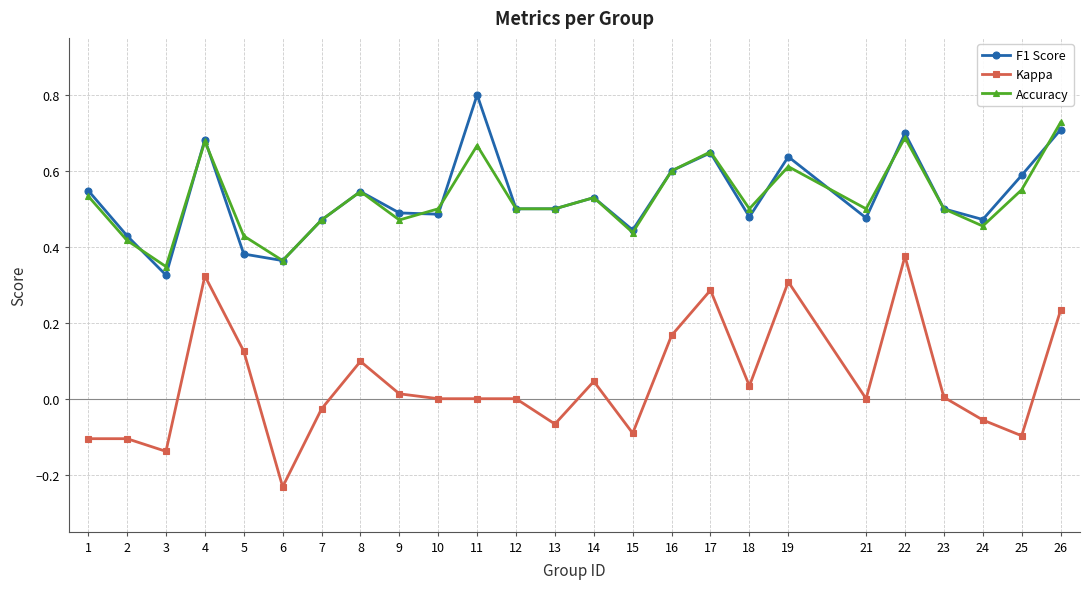

Which series has the largest range (max minus min)?

Kappa